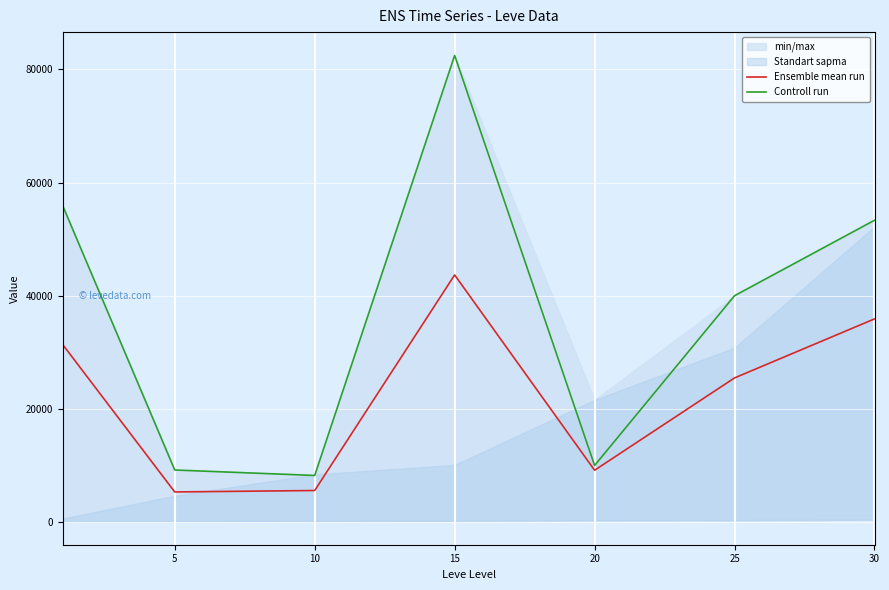

List the series in order of their overall mean, lowest first.

Ensemble mean run, Controll run